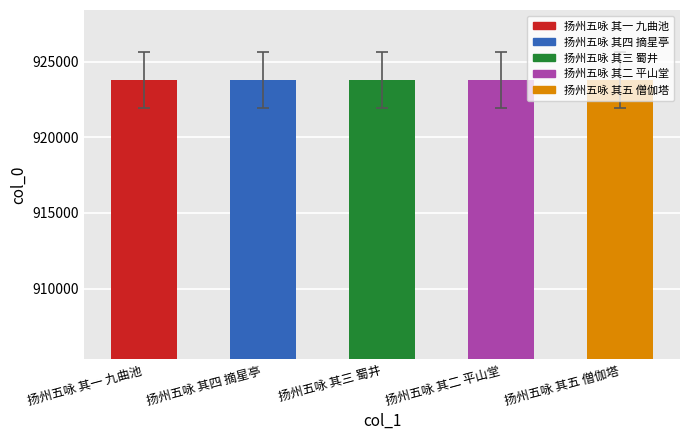

Is it true that the value at 扬州五咏 其一 九曲池 is 584647?

False